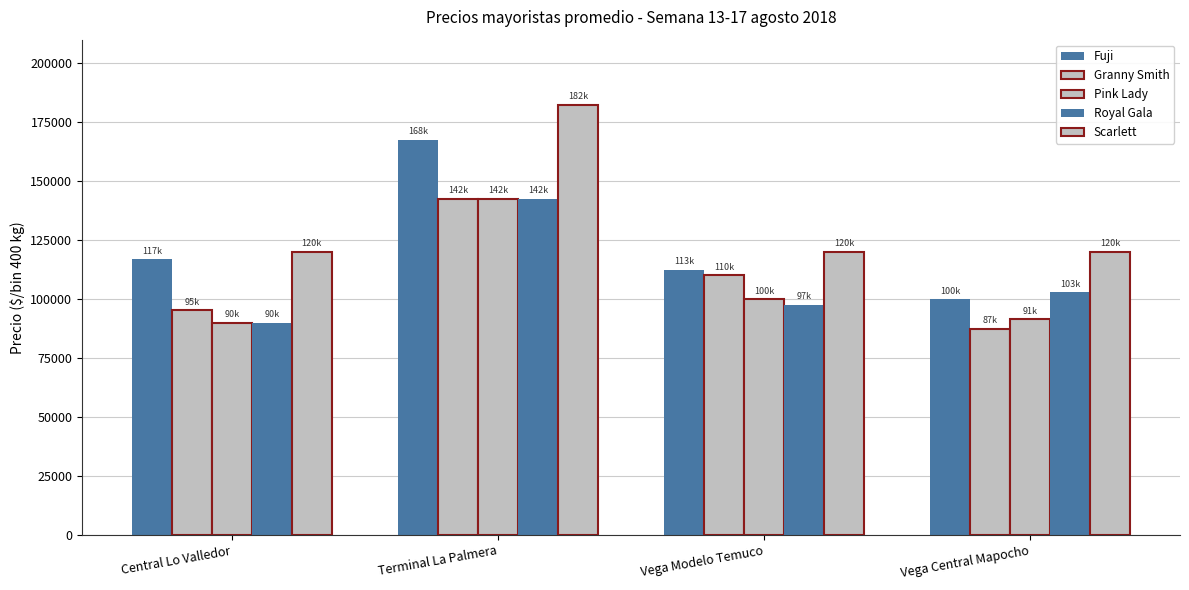

True or false: Granny Smith has a value of 51116.6 at Terminal La Palmera.

False